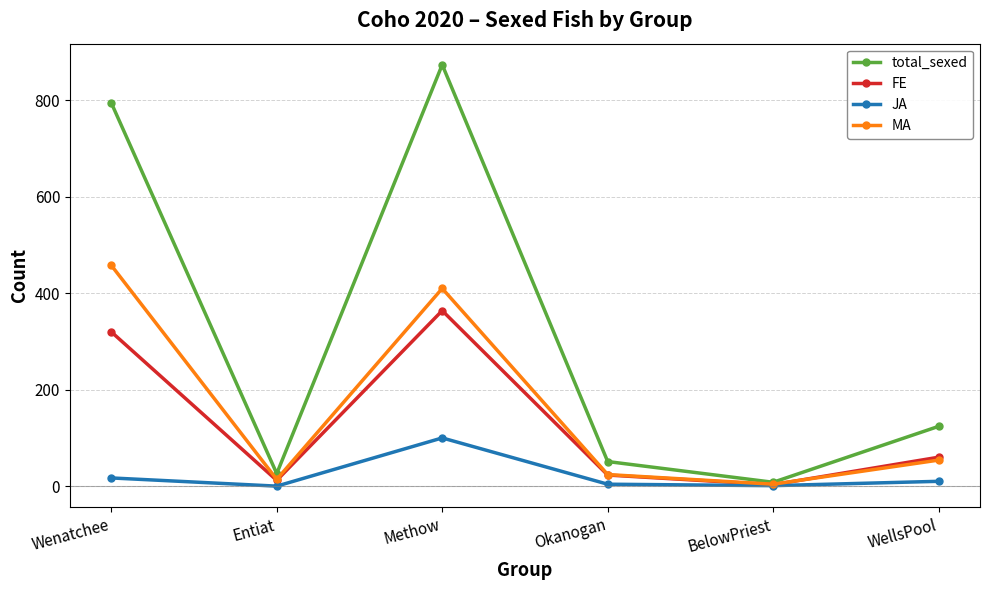

Which series has the widest spread of values?

total_sexed